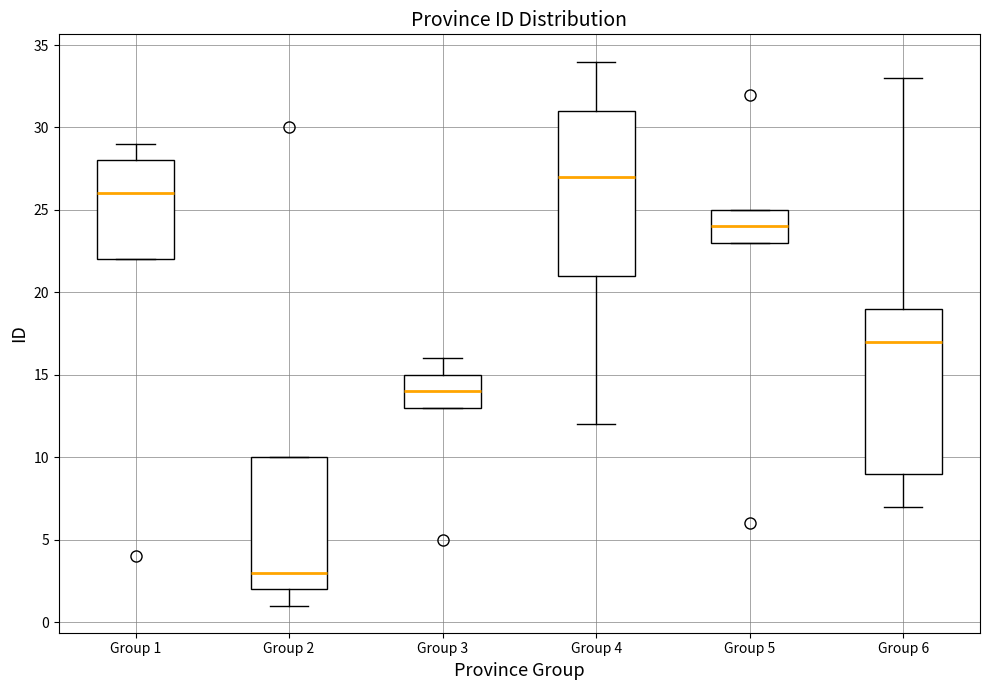

Reading left to right, read every box against the y-axis: the position of its median line, the range the box covers, and the ends of its whiskers. The values are not printed on the chart, so give them approximately, as read against the axis.

Group 1: median 26, box 22 to 28, whiskers 22 to 29
Group 2: median 3, box 2 to 10, whiskers 1 to 10
Group 3: median 14, box 13 to 15, whiskers 13 to 16
Group 4: median 27, box 21 to 31, whiskers 12 to 34
Group 5: median 24, box 23 to 25, whiskers 23 to 25
Group 6: median 17, box 9 to 19, whiskers 7 to 33